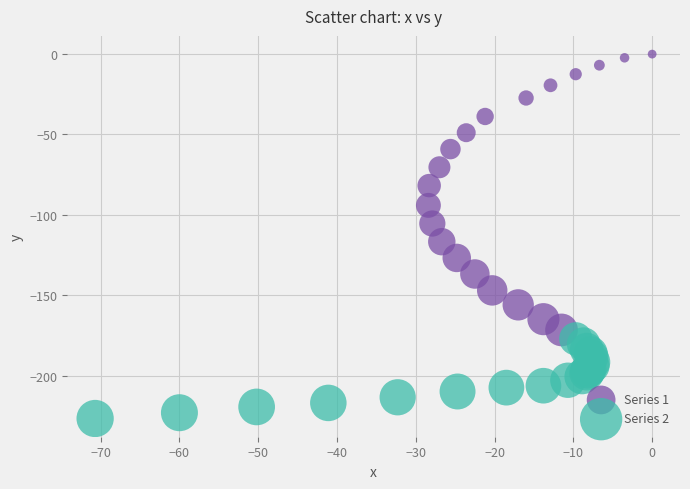

What are all the series names shown in the legend?

Series 1, Series 2